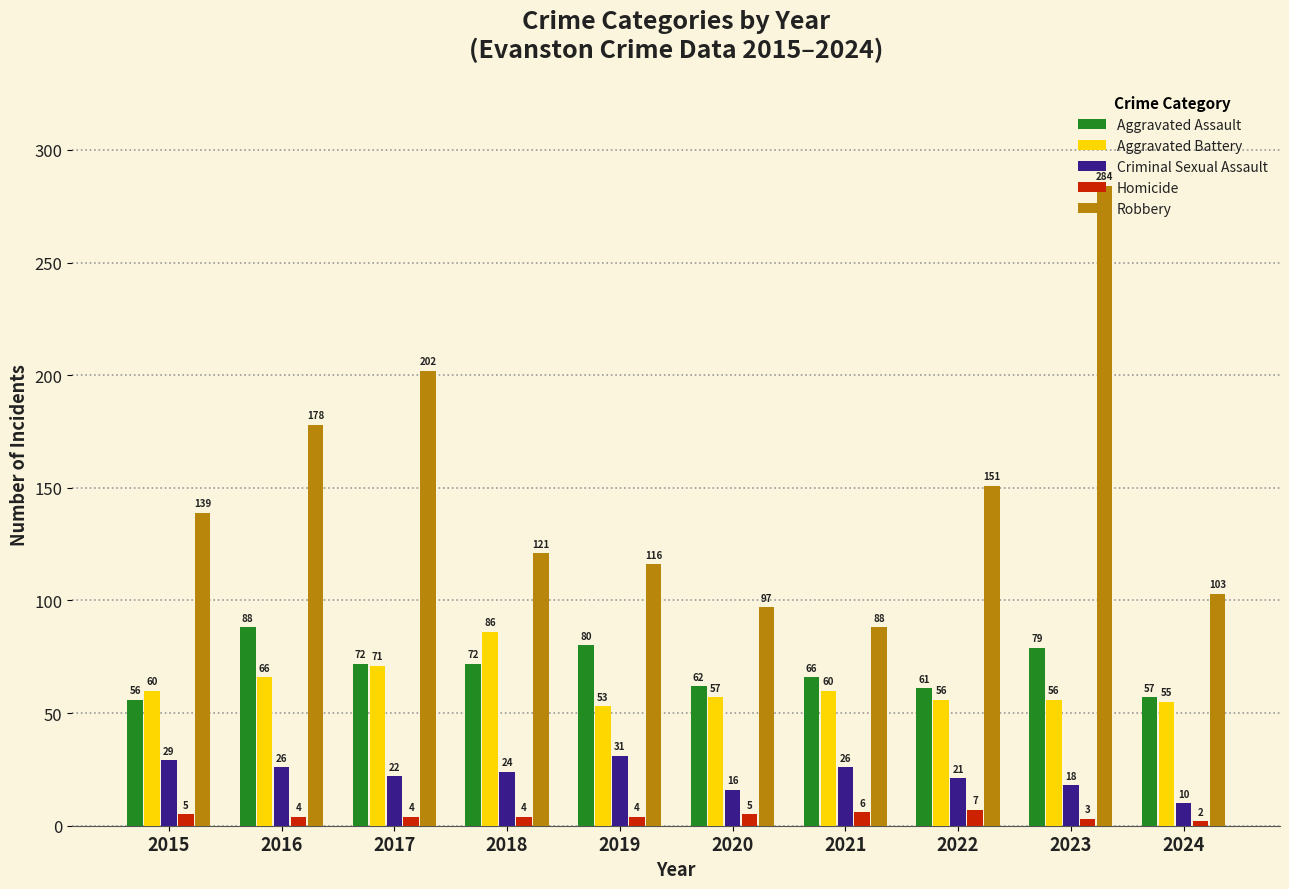

What are all the series names shown in the legend?

Aggravated Assault, Aggravated Battery, Criminal Sexual Assault, Homicide, Robbery